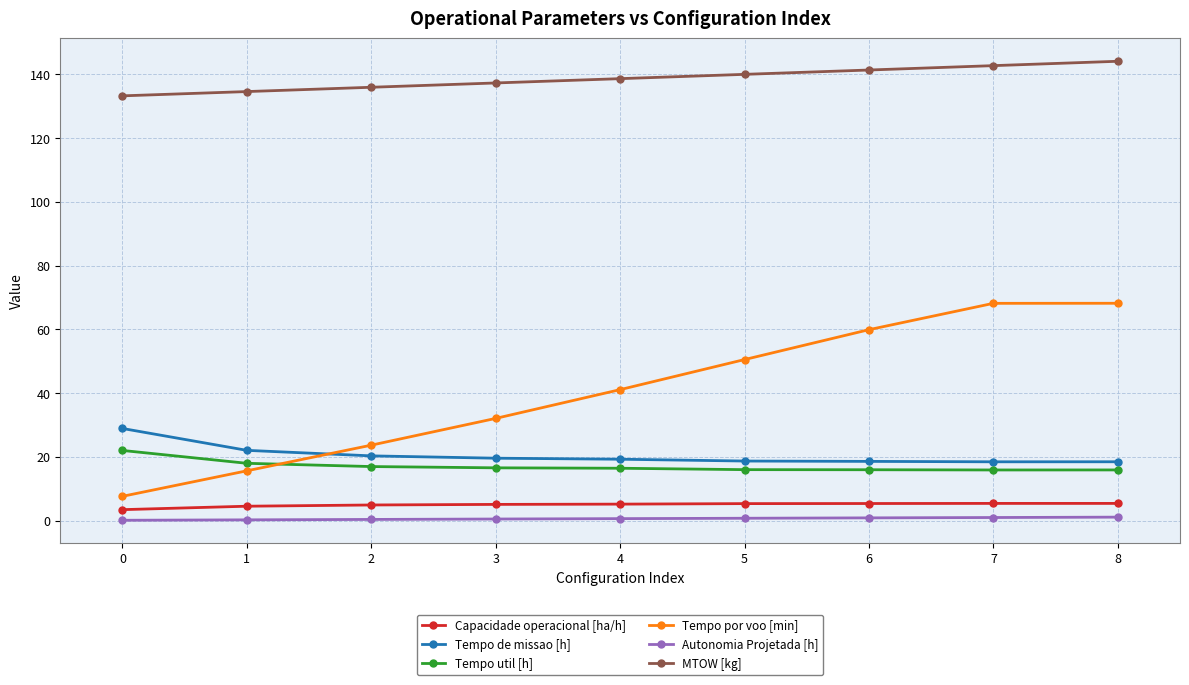

What is the lowest value of the Tempo util [h] series?

15.9